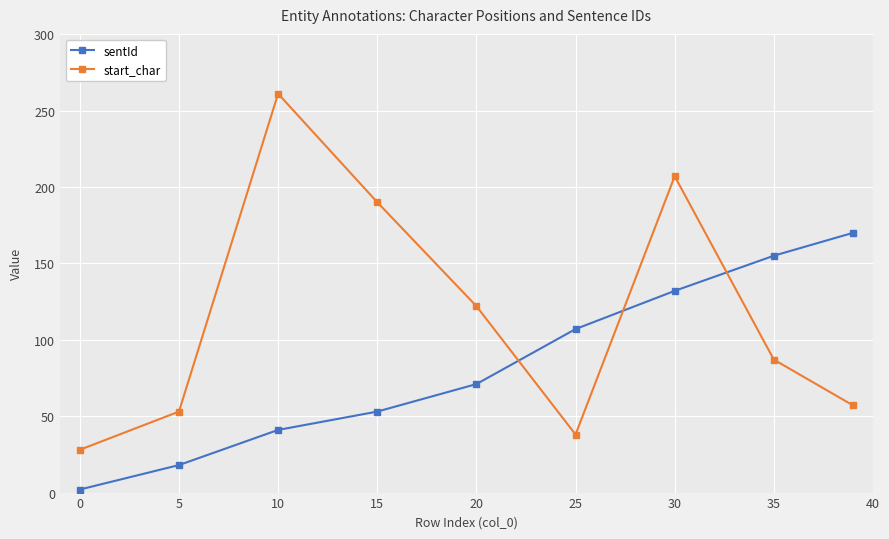

How many times do sentId and start_char cross each other?

3